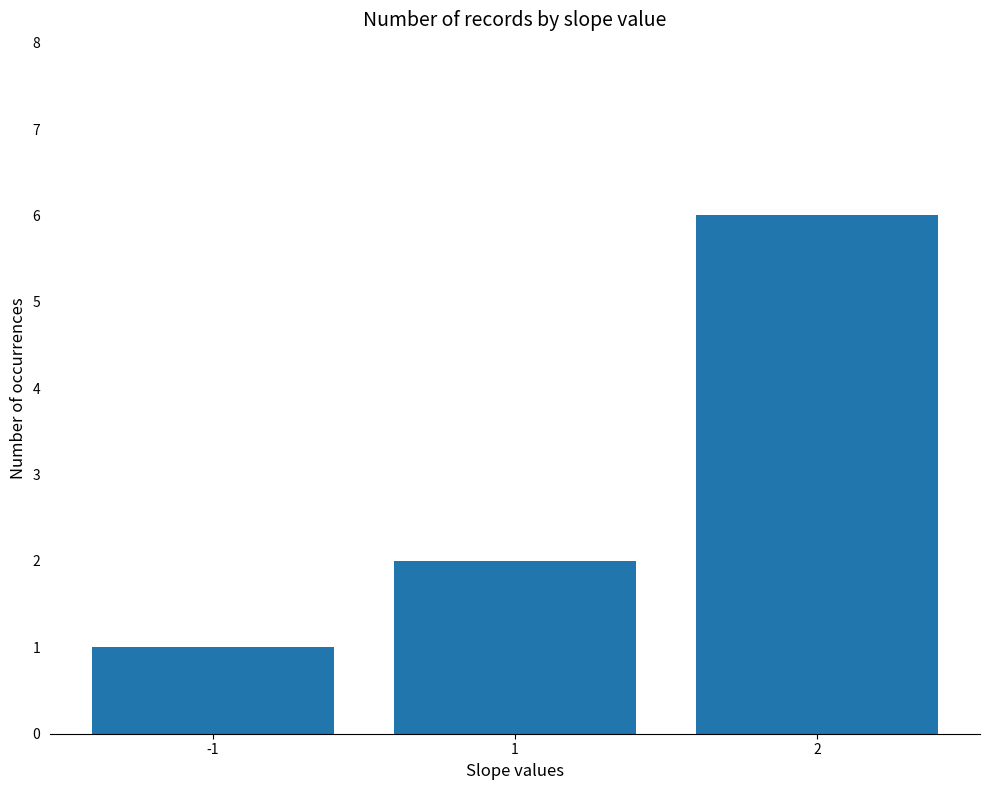

How many series are shown in this chart?

1